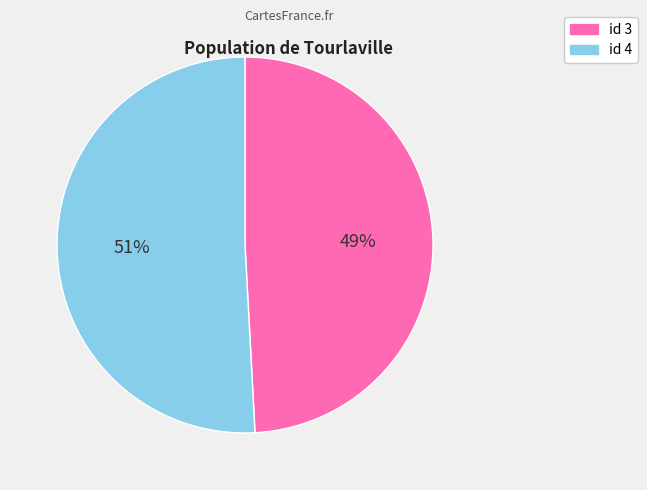

Is there a majority slice in this chart?

Yes